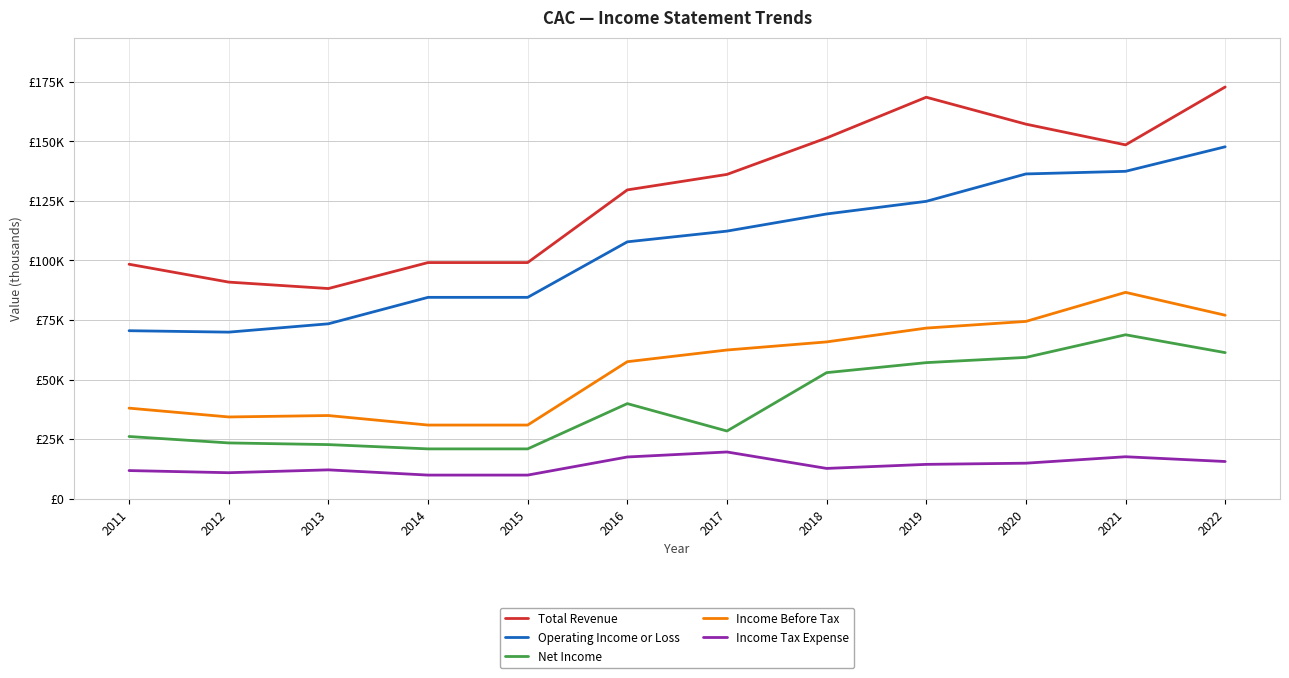

What is the highest value of the Income Before Tax series?

86600